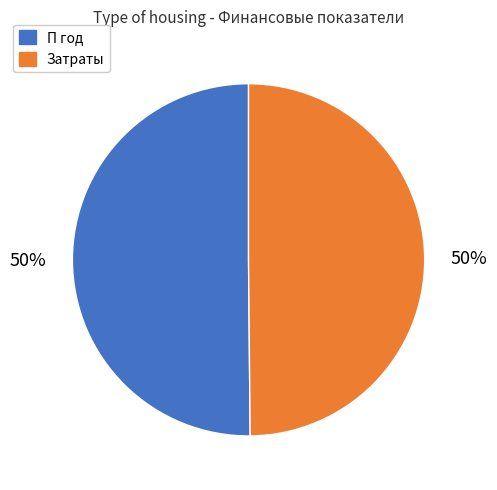

To the nearest percent, what is the average slice percentage?

50%